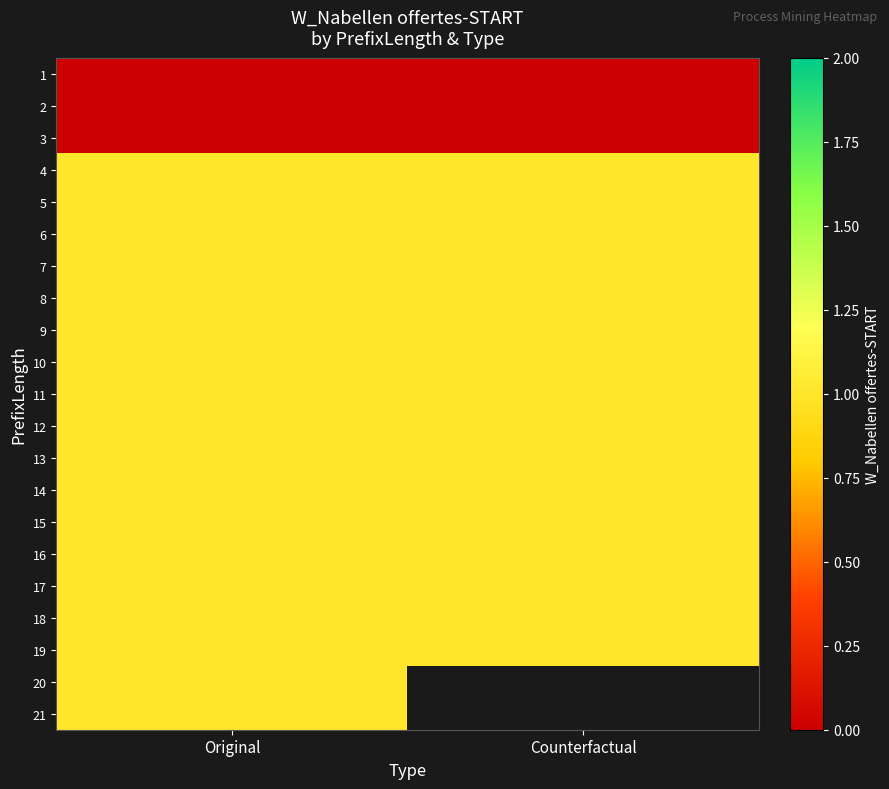

Which label corresponds to the largest value in the chart?

Original